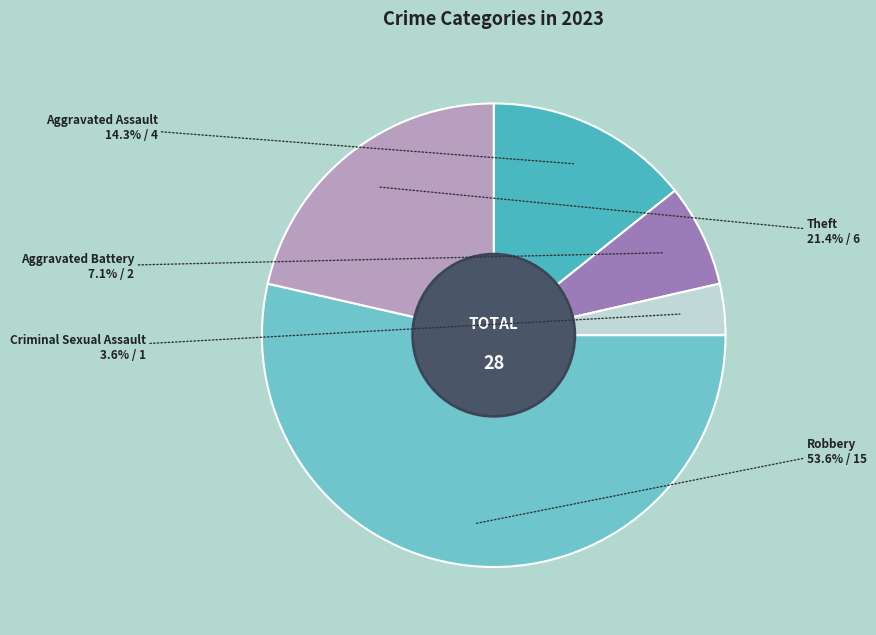

How many slices are in this pie chart?

5